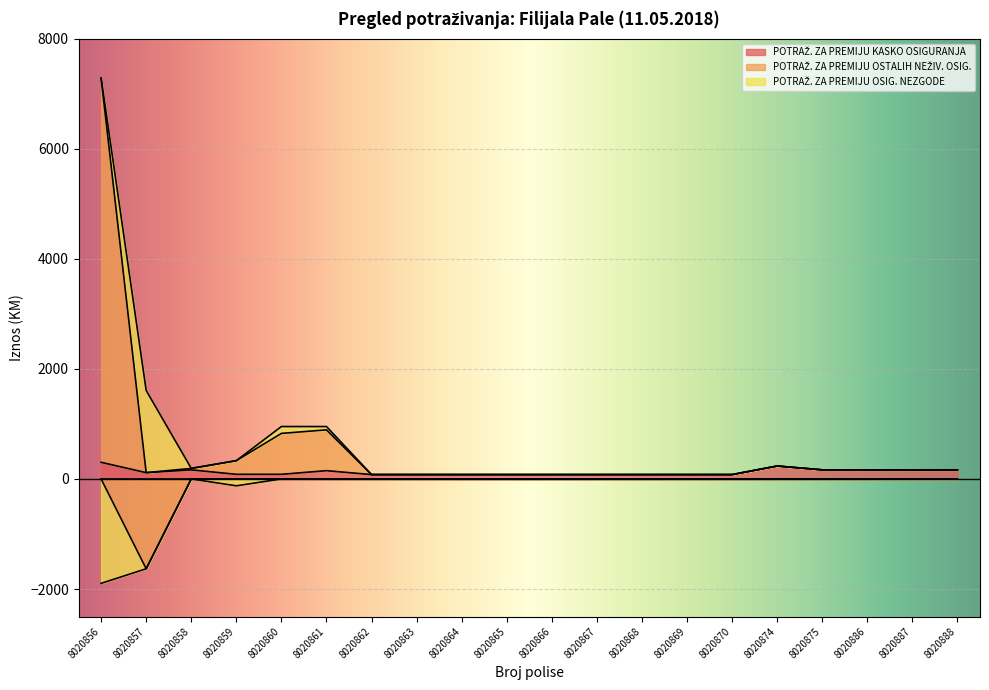

At how many categories does at least one series exceed 5213?

1